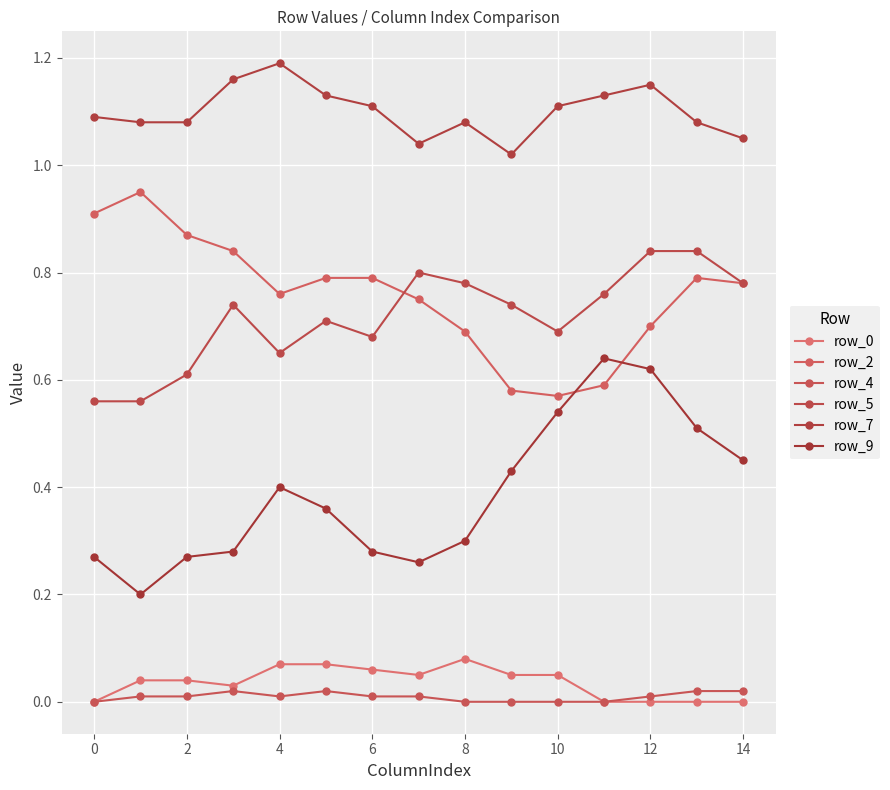

True or false: row_9 and row_5 intersect in this chart.

False